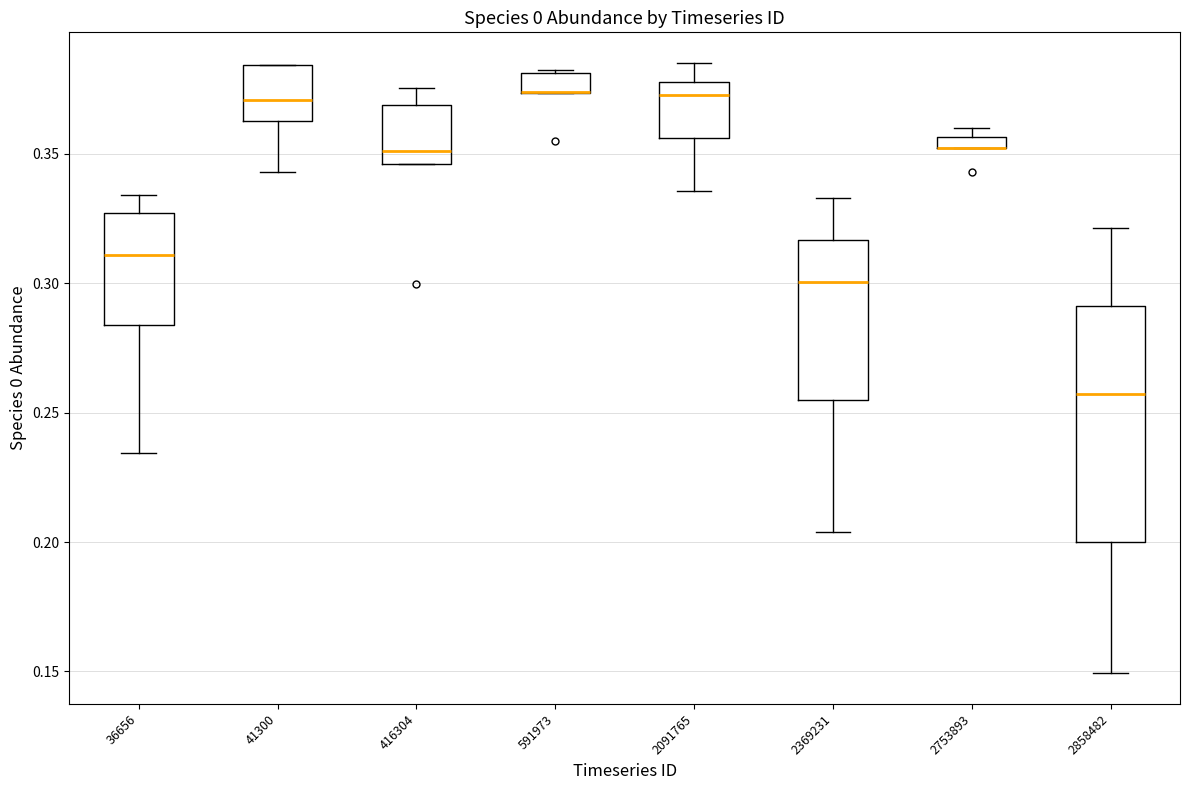

Which box is the tallest, from its lower edge to its upper edge?

2858482